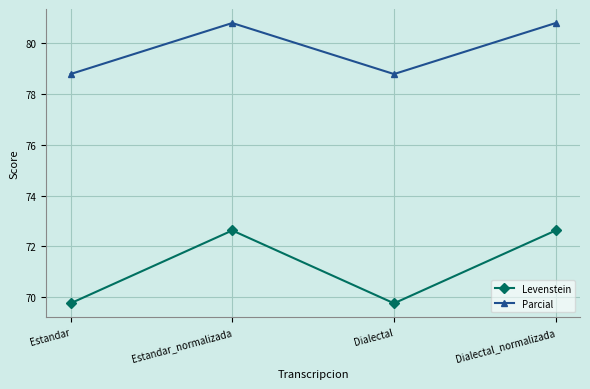

What is the difference between the second highest and minimum values in the Parcial series?

2.0